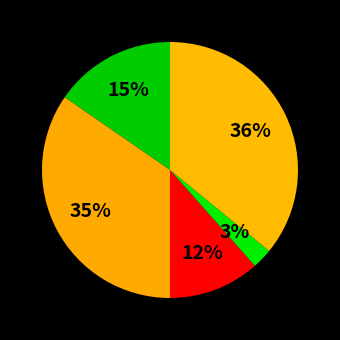

Rank the categories by value from lowest to highest.

Homicide, Criminal Sexual Assault, Aggravated Assault, Aggravated Battery, Robbery